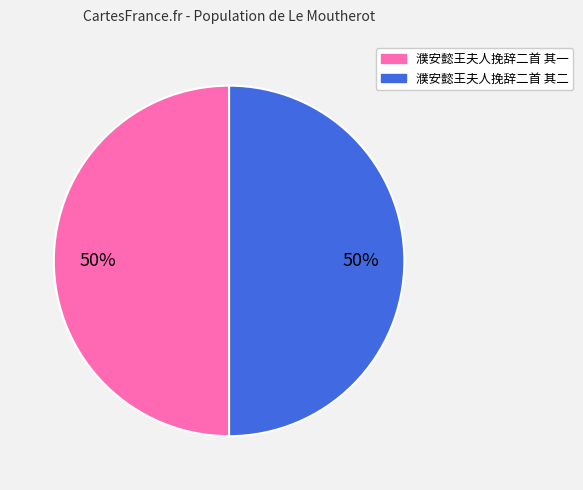

True or false: 濮安懿王夫人挽辞二首 其二 accounts for 50% of the total.

True